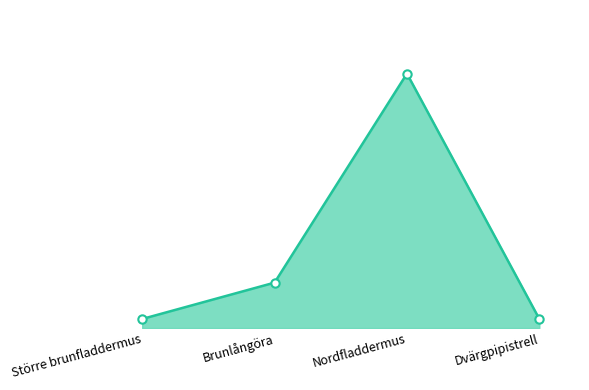

How many interior local peaks (higher than both neighbors) does the data have?

1